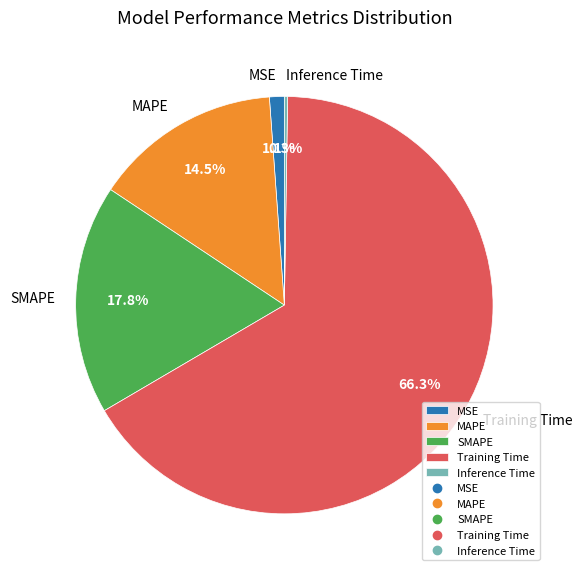

To the nearest percent, what portion does MSE represent?

1%